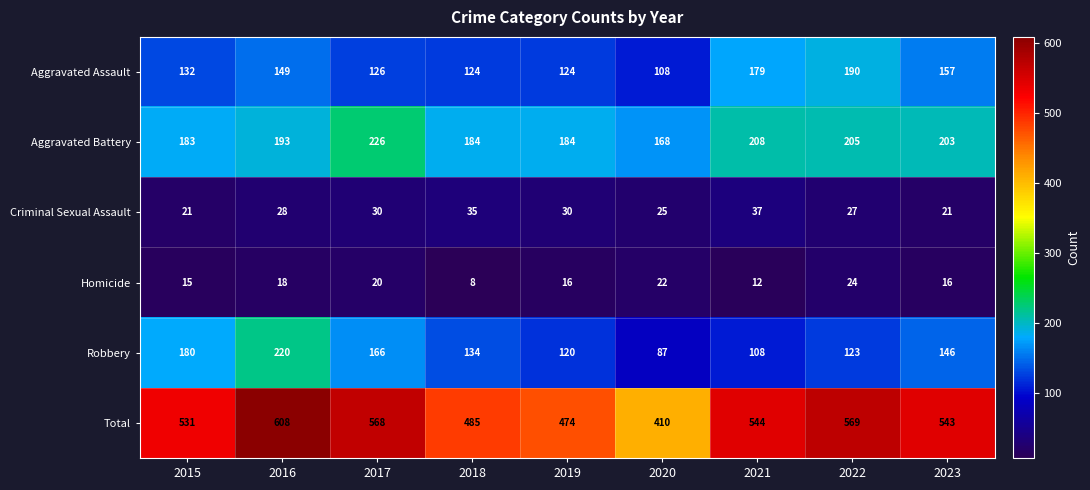

What is the maximum value shown in the chart?

608